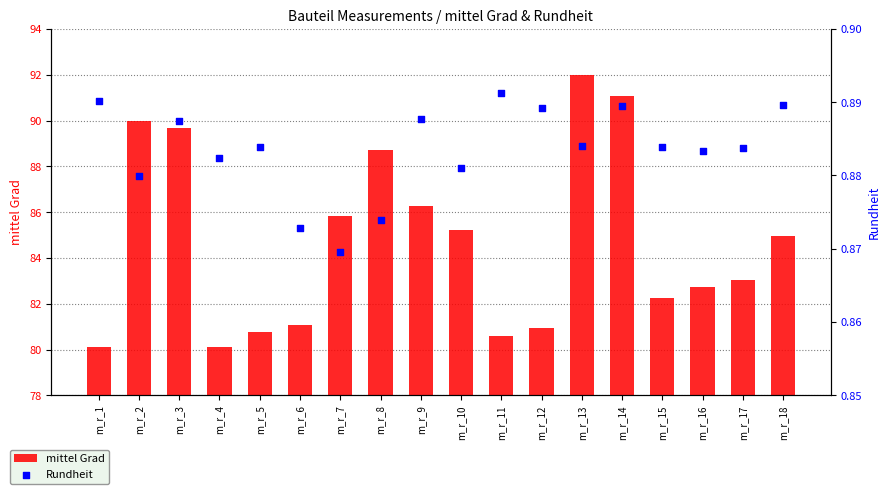

At how many categories does at least one series exceed 52?

18